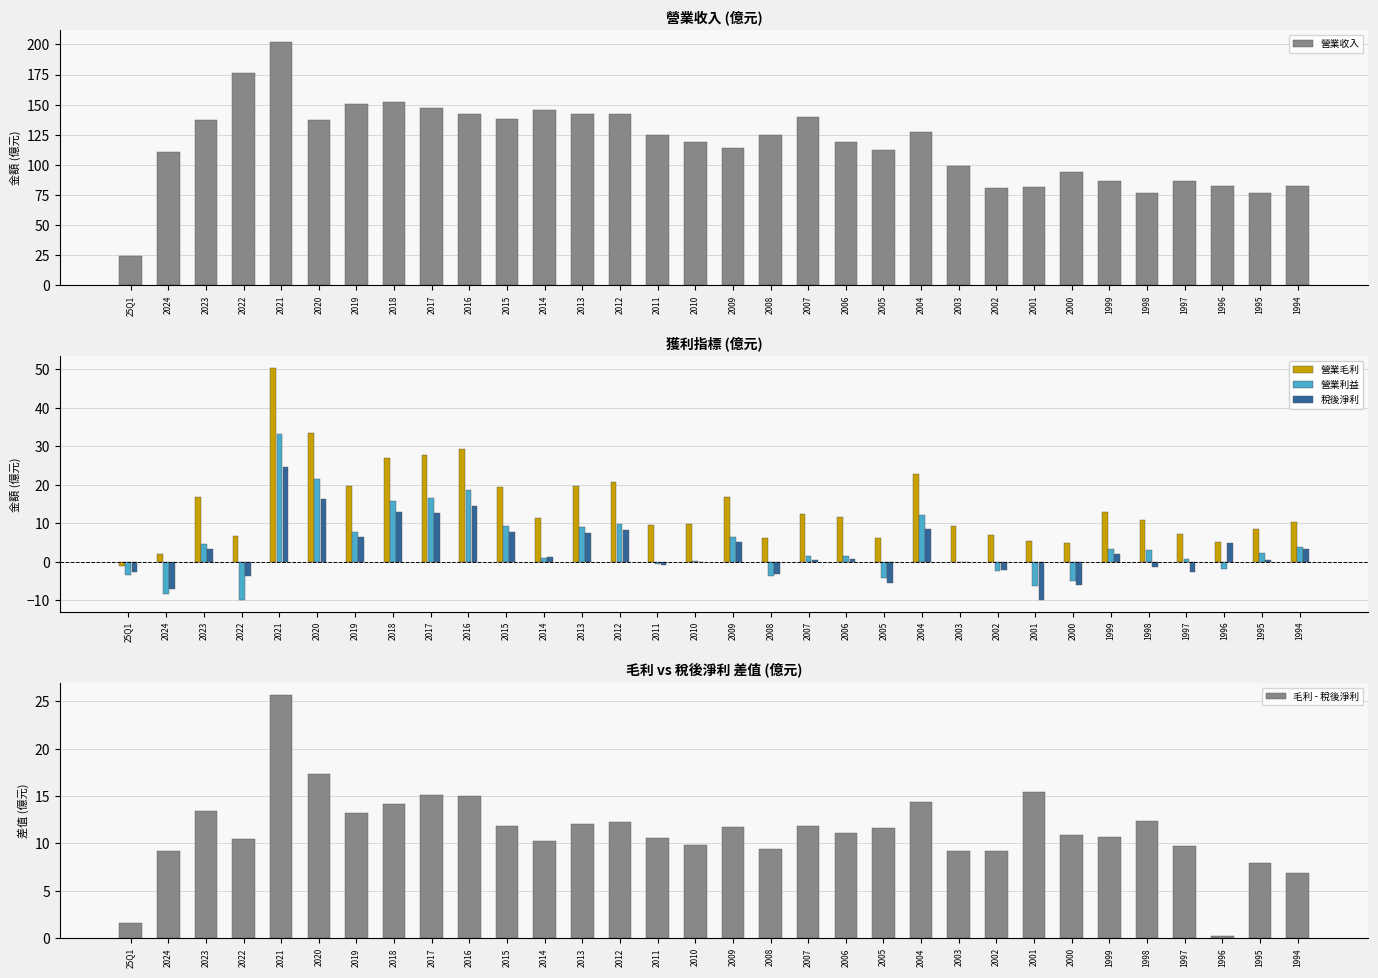

At how many categories does at least one series exceed 21?

32